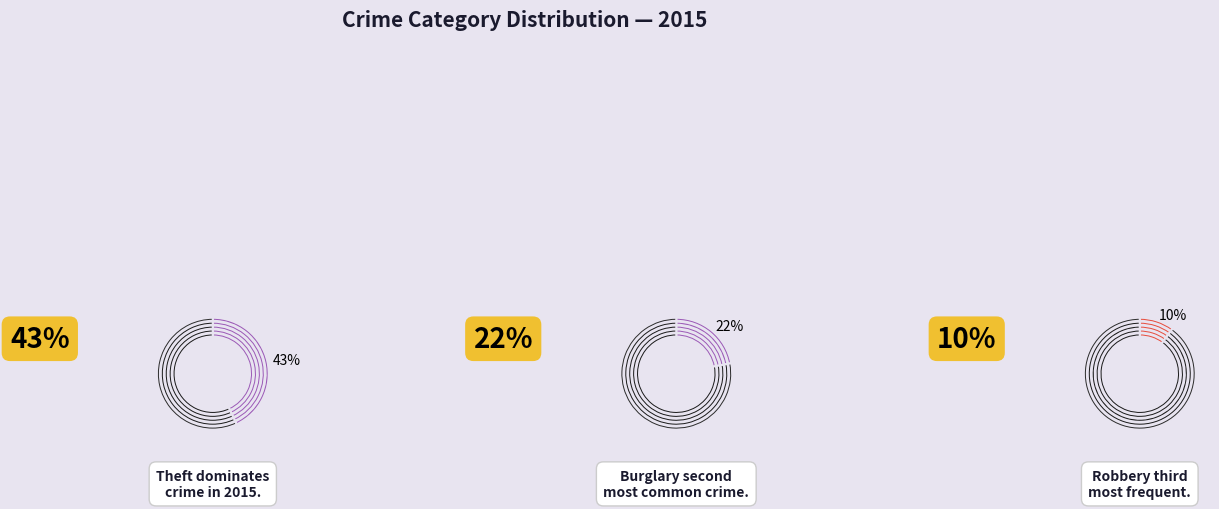

True or false: Homicide accounts for 0% of the total.

True